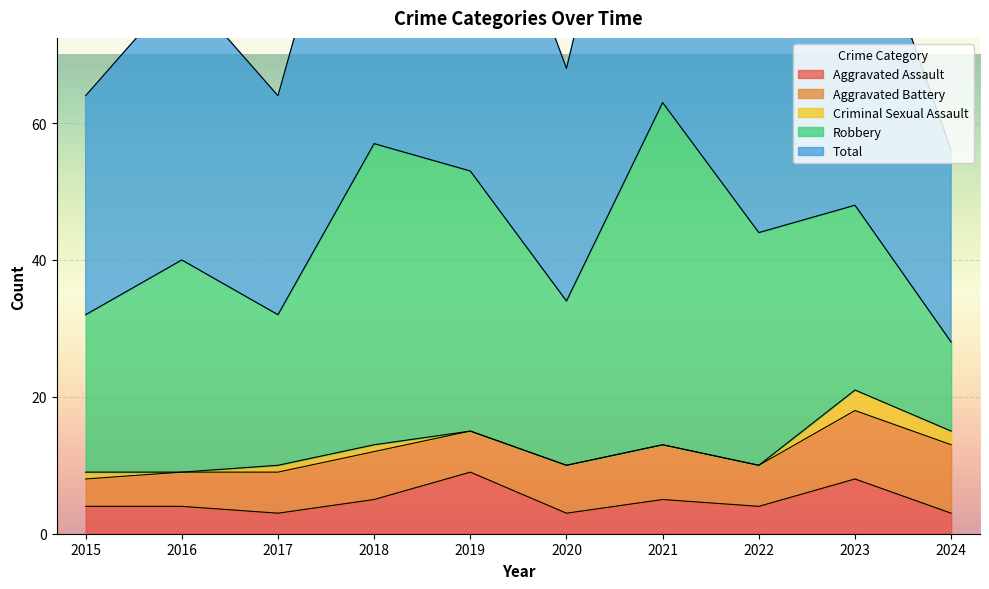

What is the average value of the Criminal Sexual Assault series?

1